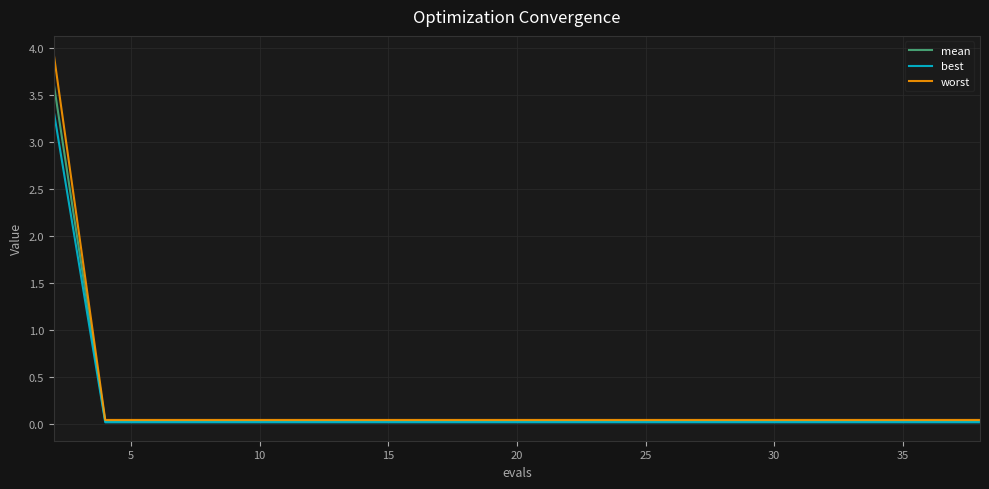

List the series in order of their peak value, lowest first.

best, mean, worst